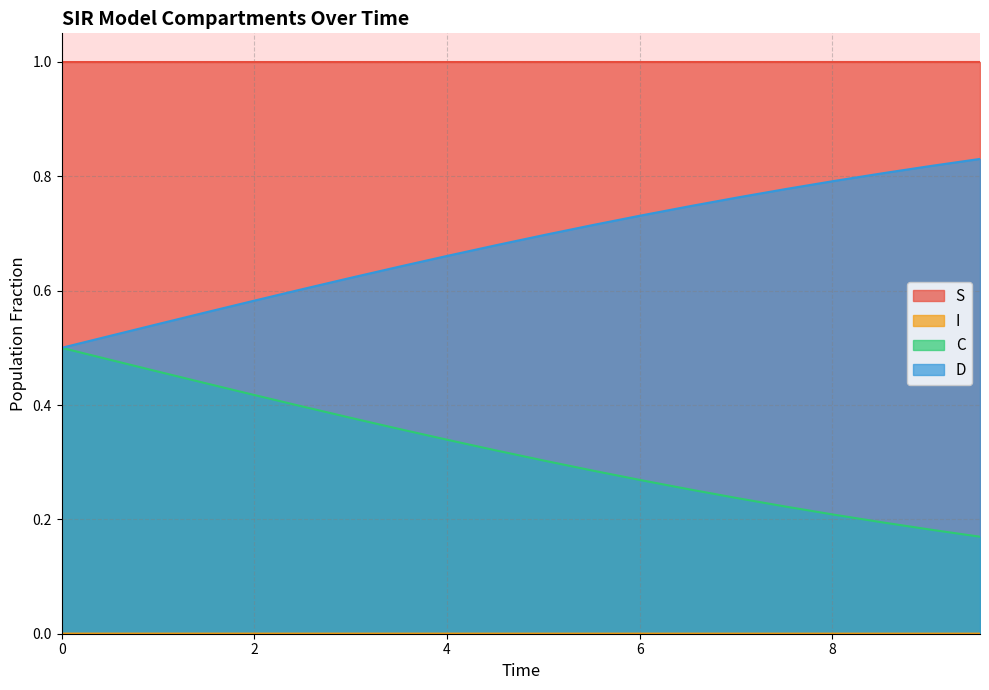

What is the maximum value shown in the chart?

1.0